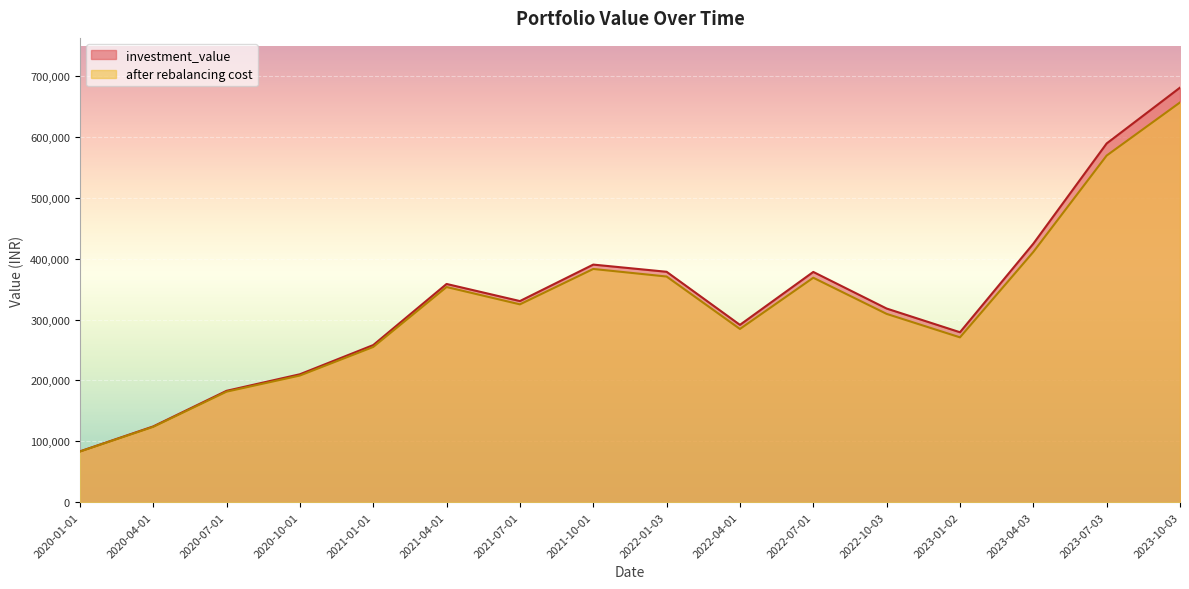

How many data points in investment_value are above 330424?

8